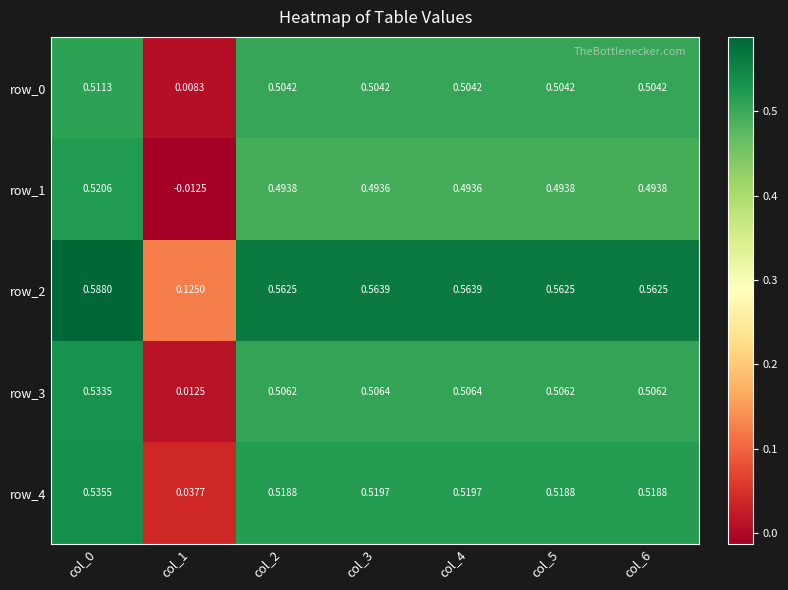

What is the average value of the row_0 series?

0.4